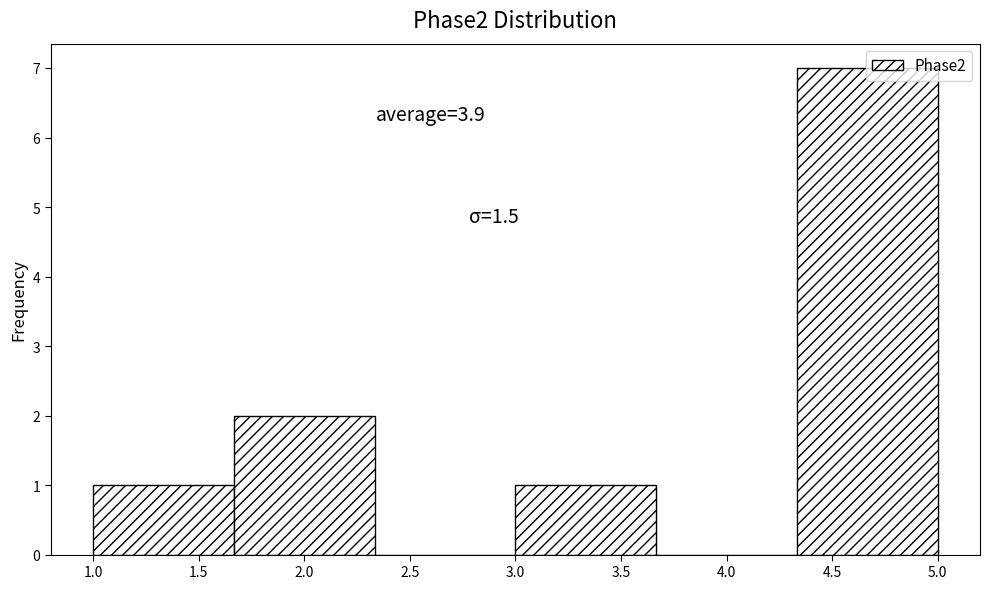

Which range on the x-axis has the tallest bar?

4.35 to 5.00